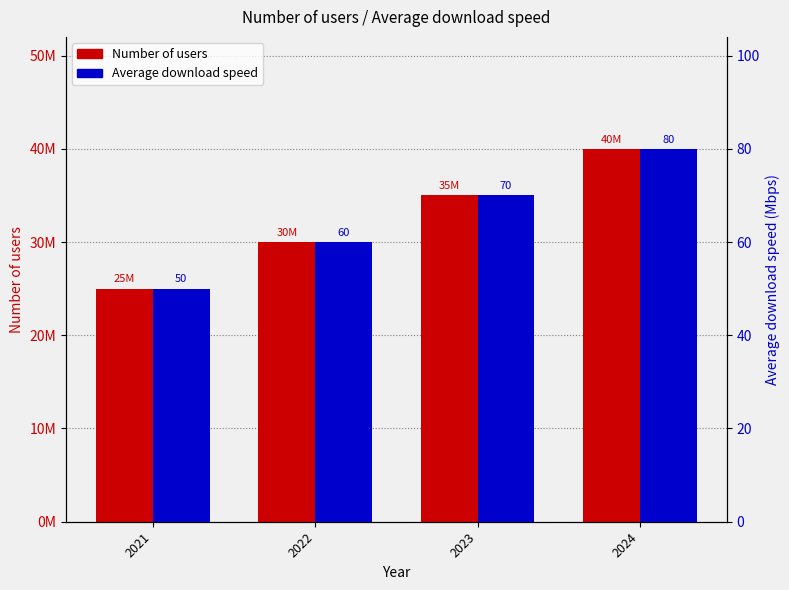

What is the smallest value displayed?

50